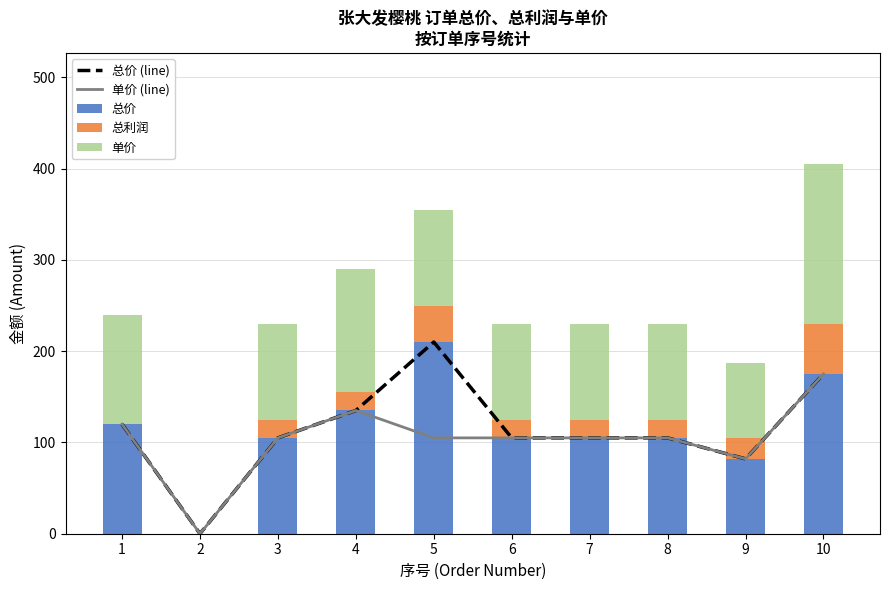

Which category has the lowest value in the 总利润 series?

1